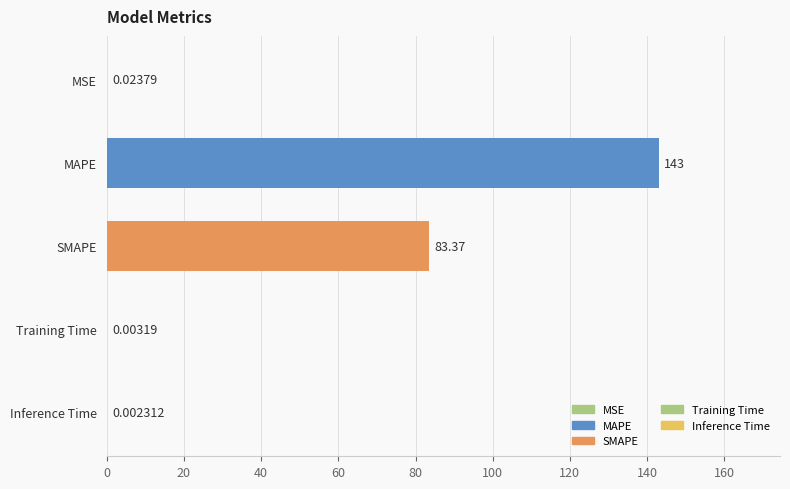

Which label corresponds to the largest value in the chart?

MAPE